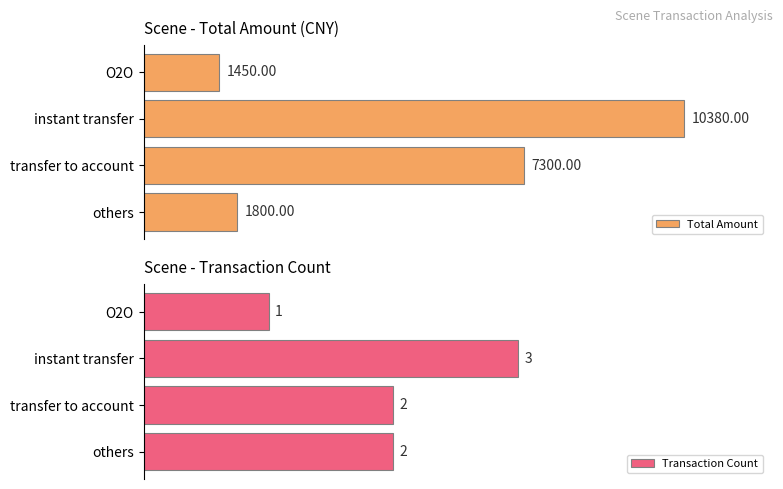

Where is Total Amount nearest to the value 5915?

transfer to account